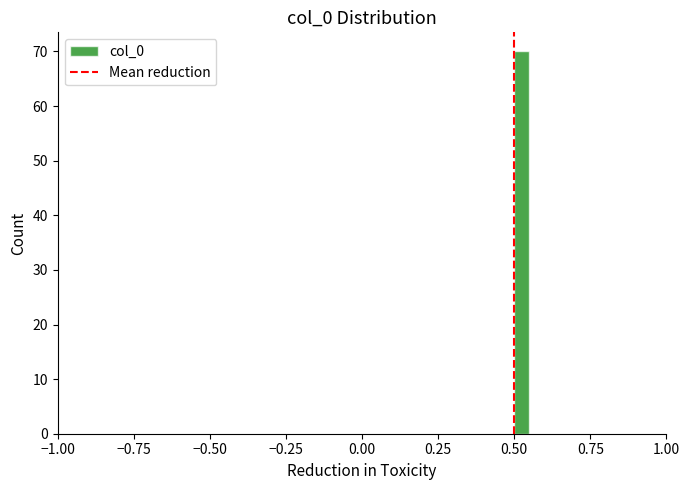

Around what value on the x-axis is the tallest bar? Give the approximate position of its centre, as read against the axis.

0.55